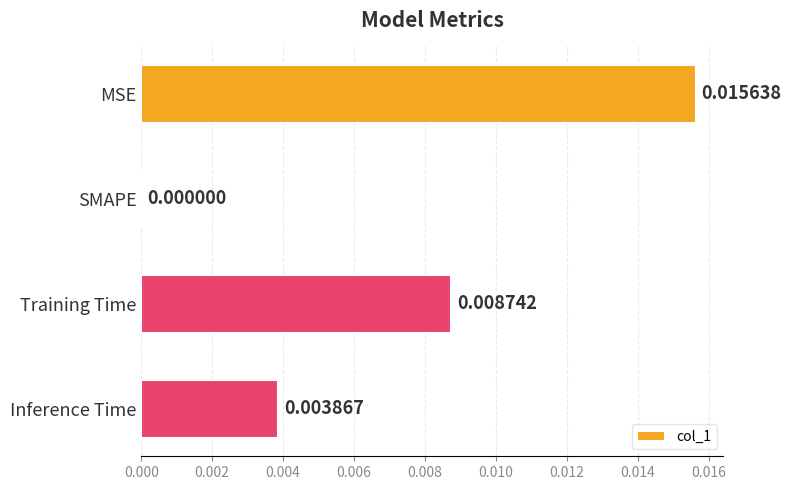

At which category does the chart reach its peak across all series?

MSE